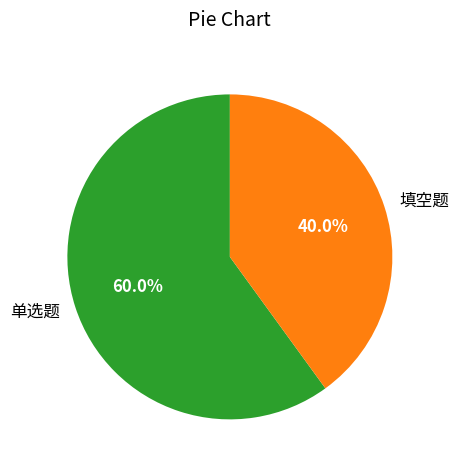

To the nearest percent, what is the average slice percentage?

50%